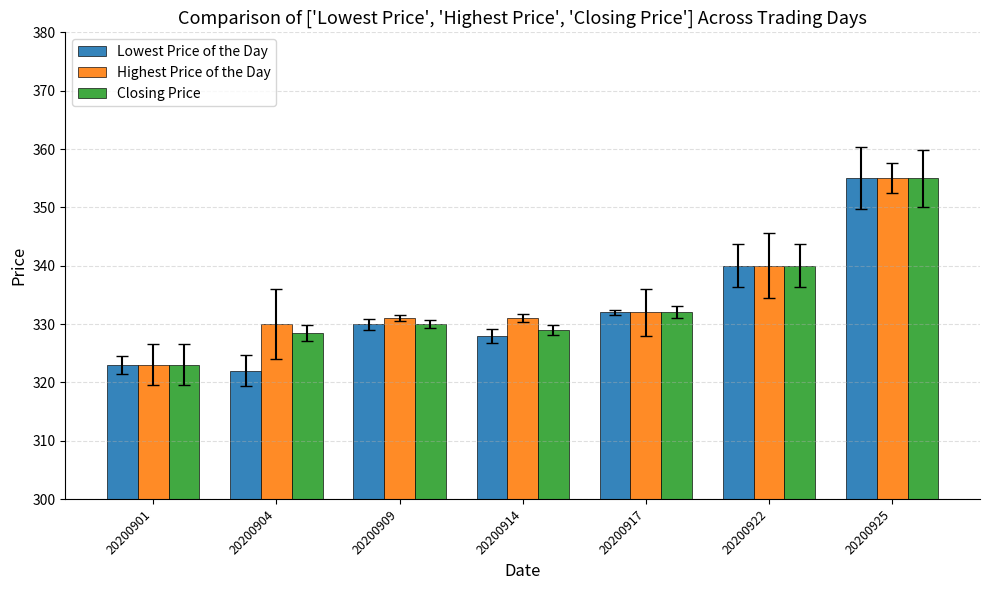

At which category is the sum across all series the highest?

20200925